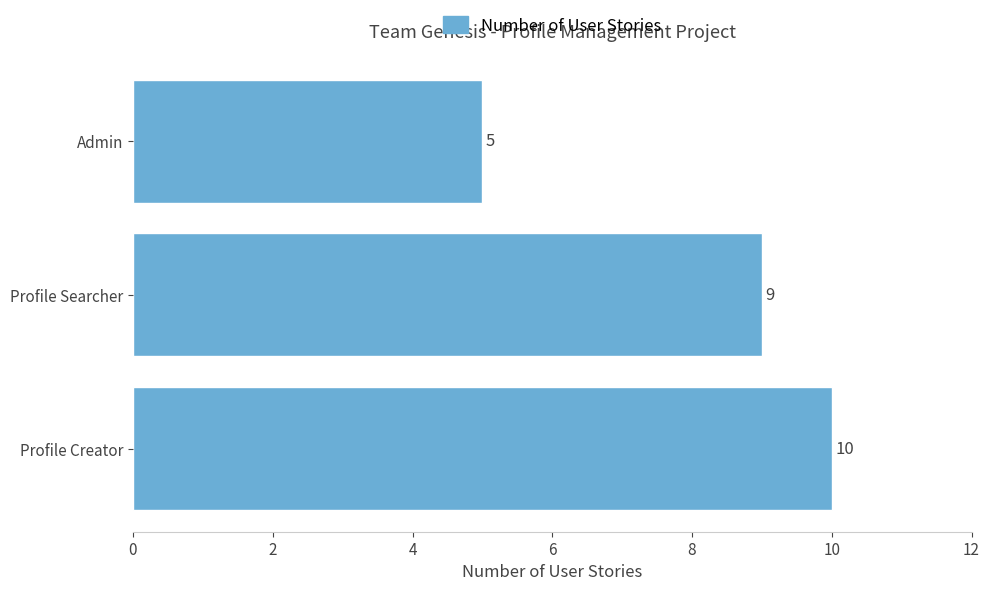

What is the approximate value at Profile Creator?

10